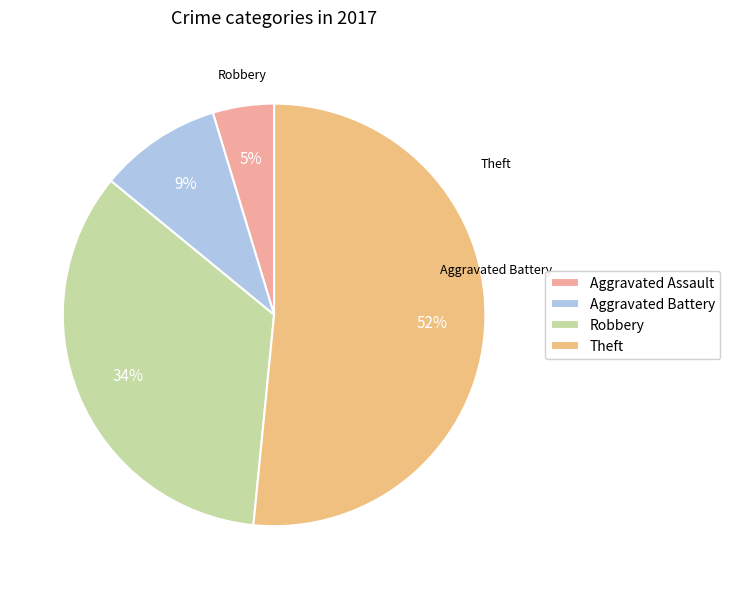

Rank the categories by value from highest to lowest.

Theft, Robbery, Aggravated Battery, Aggravated Assault